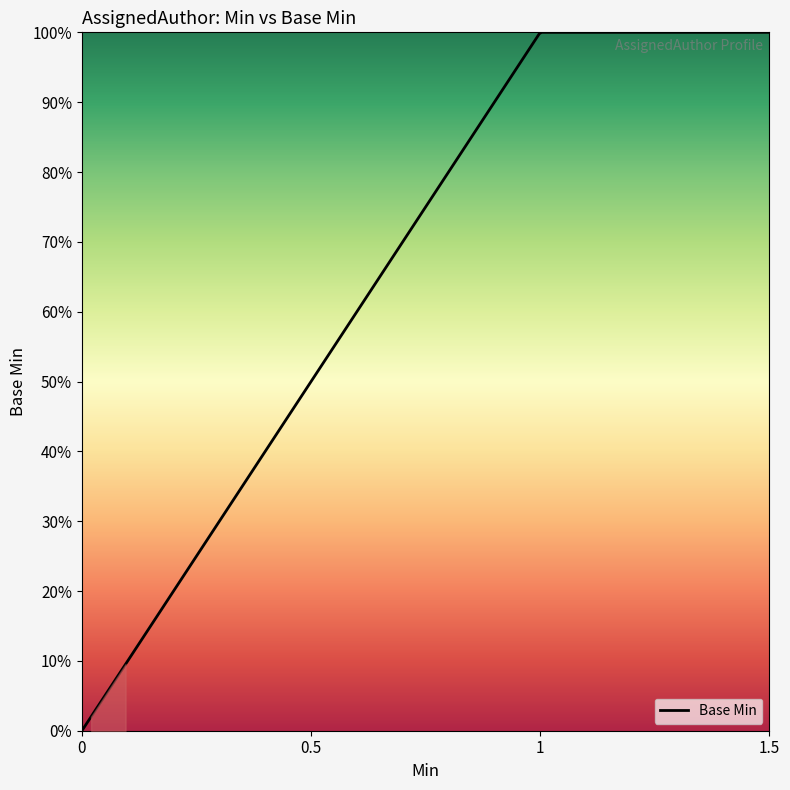

What is the sum of all values?

5